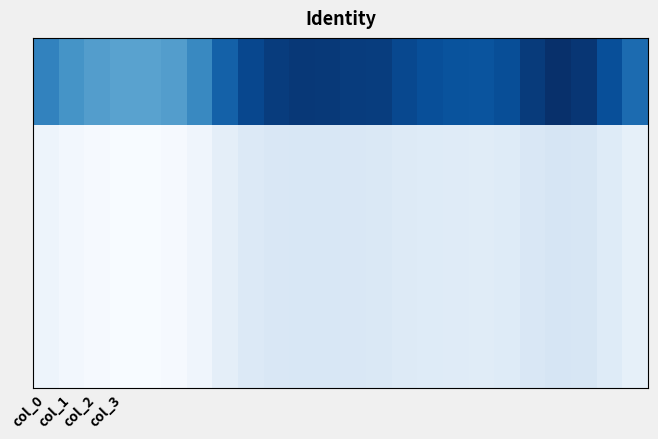

At which category is the sum across all series the highest?

20